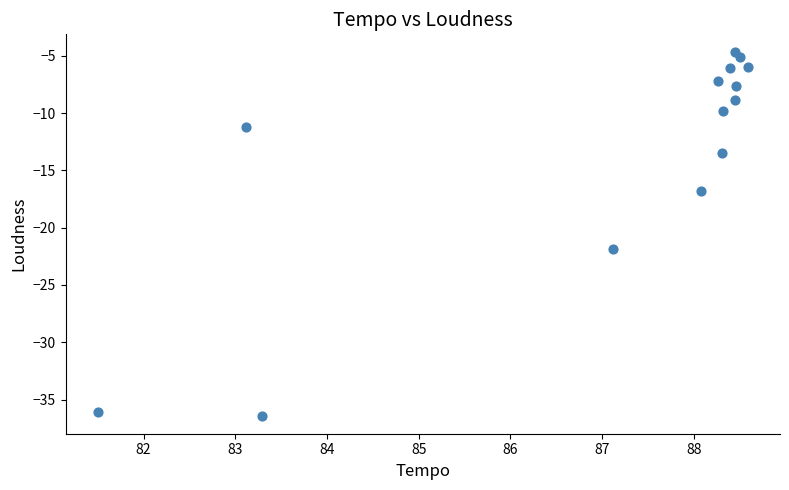

What is the range of X values (max minus min)?

7.1